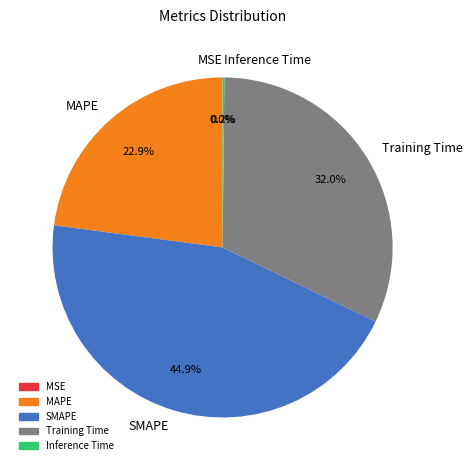

What percentage do SMAPE and MAPE together represent?

67.8%